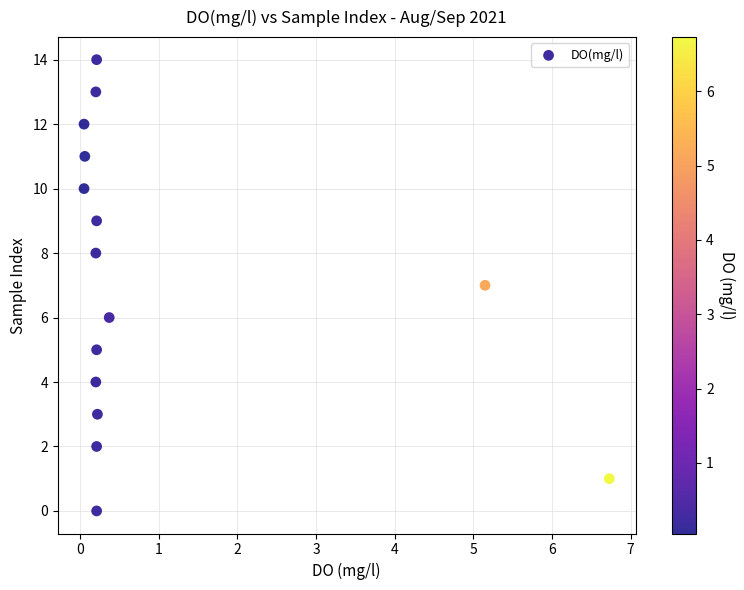

What is the range of Y values (max minus min)?

14